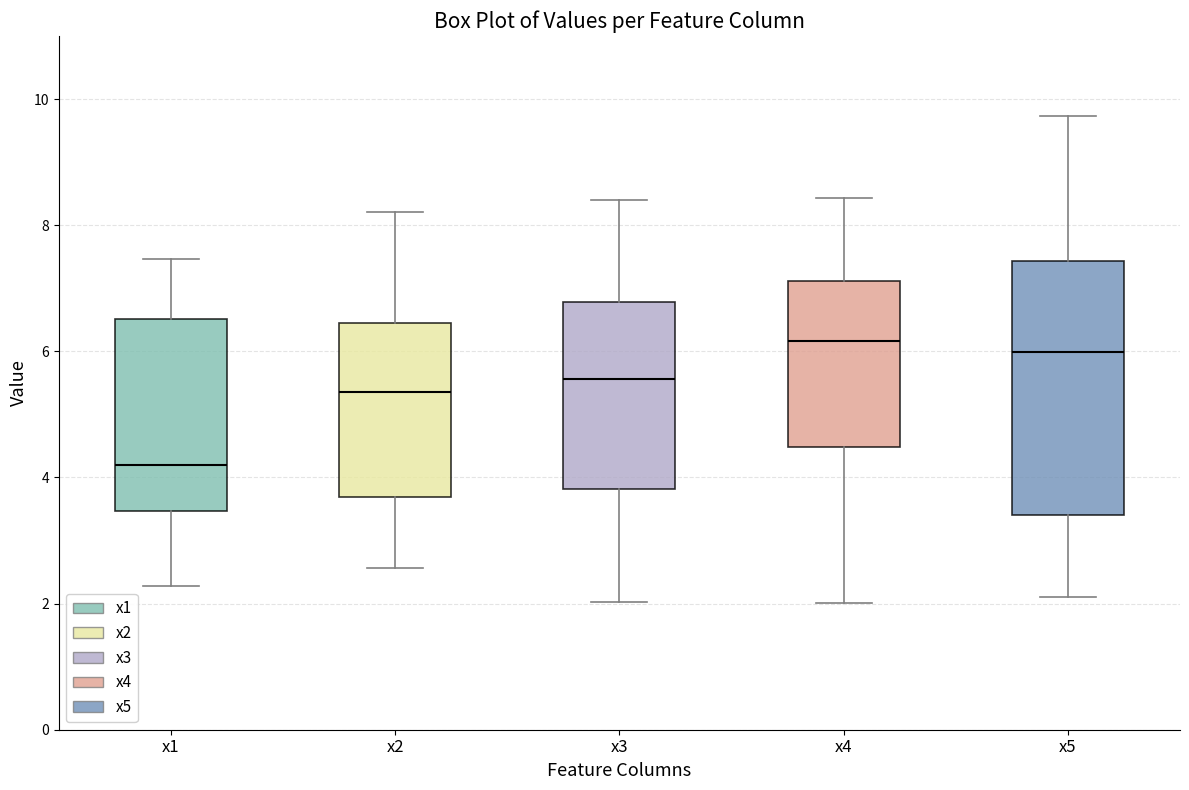

Reading left to right, read every box against the y-axis: the position of its median line, the range the box covers, and the ends of its whiskers. The values are not printed on the chart, so give them approximately, as read against the axis.

x1: median 4.2, box 3.4 to 6.6, whiskers 2.2 to 7.4
x2: median 5.4, box 3.6 to 6.4, whiskers 2.6 to 8.2
x3: median 5.6, box 3.8 to 6.8, whiskers 2.0 to 8.4
x4: median 6.2, box 4.4 to 7.2, whiskers 2.0 to 8.4
x5: median 6.0, box 3.4 to 7.4, whiskers 2.2 to 9.8